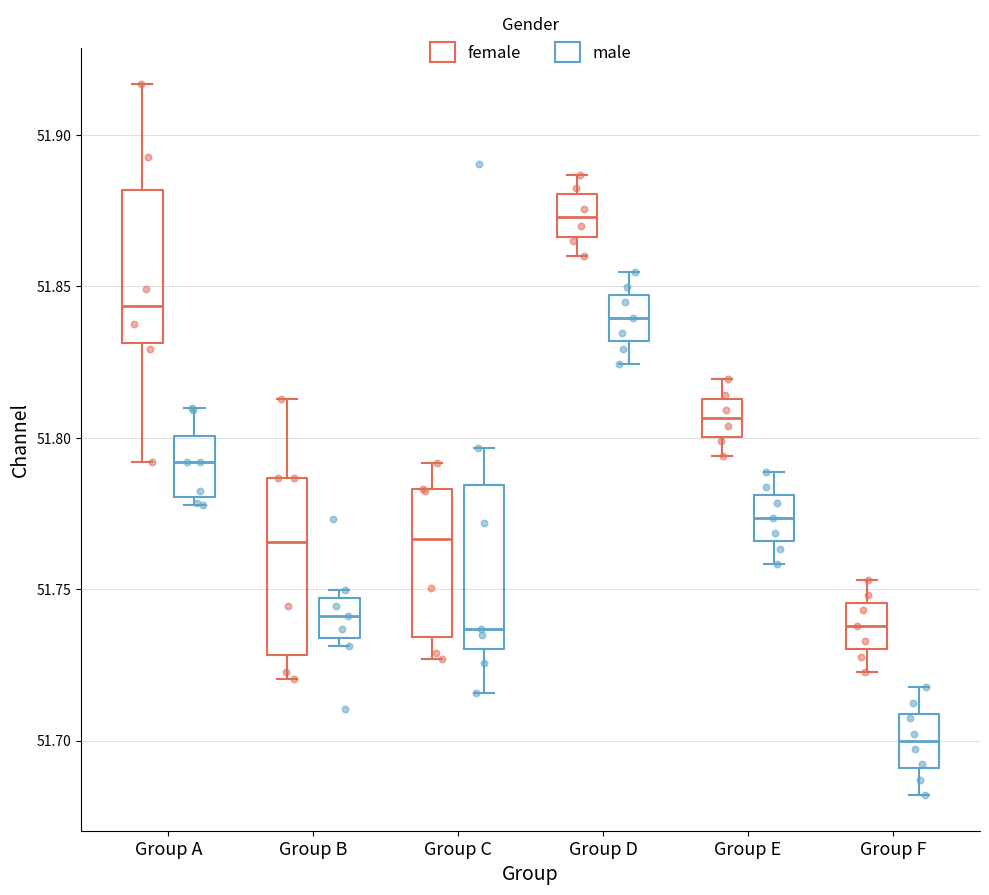

Reading left to right, read every box against the y-axis: the position of its median line, the range the box covers, and the ends of its whiskers. The values are not printed on the chart, so give them approximately, as read against the axis.

Group A (female): median 51.845, box 51.830 to 51.880, whiskers 51.790 to 51.915
Group A (male): median 51.790, box 51.780 to 51.800, whiskers 51.780 (just below the box's lower edge) to 51.810
Group B (female): median 51.765, box 51.730 to 51.785, whiskers 51.720 to 51.815
Group B (male): median 51.740, box 51.735 to 51.745, whiskers 51.730 to 51.750
Group C (female): median 51.765, box 51.735 to 51.785, whiskers 51.725 to 51.790
Group C (male): median 51.735, box 51.730 to 51.785, whiskers 51.715 to 51.795
Group D (female): median 51.875, box 51.865 to 51.880, whiskers 51.860 to 51.885
Group D (male): median 51.840, box 51.830 to 51.845, whiskers 51.825 to 51.855
Group E (female): median 51.805, box 51.800 to 51.815, whiskers 51.795 to 51.820
Group E (male): median 51.775, box 51.765 to 51.780, whiskers 51.760 to 51.790
Group F (female): median 51.740, box 51.730 to 51.745, whiskers 51.725 to 51.755
Group F (male): median 51.700, box 51.690 to 51.710, whiskers 51.680 to 51.720